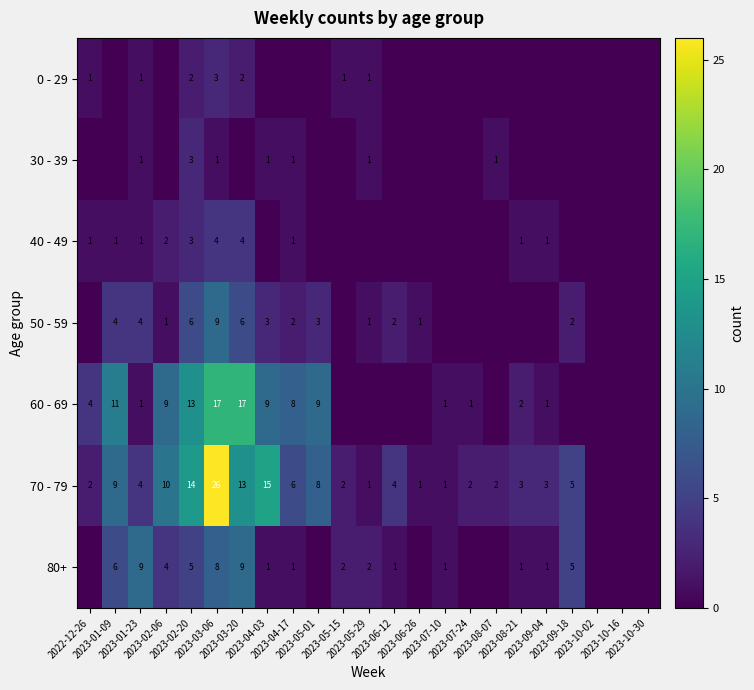

At which label is 30 - 39 closest to 1?

2023-01-23